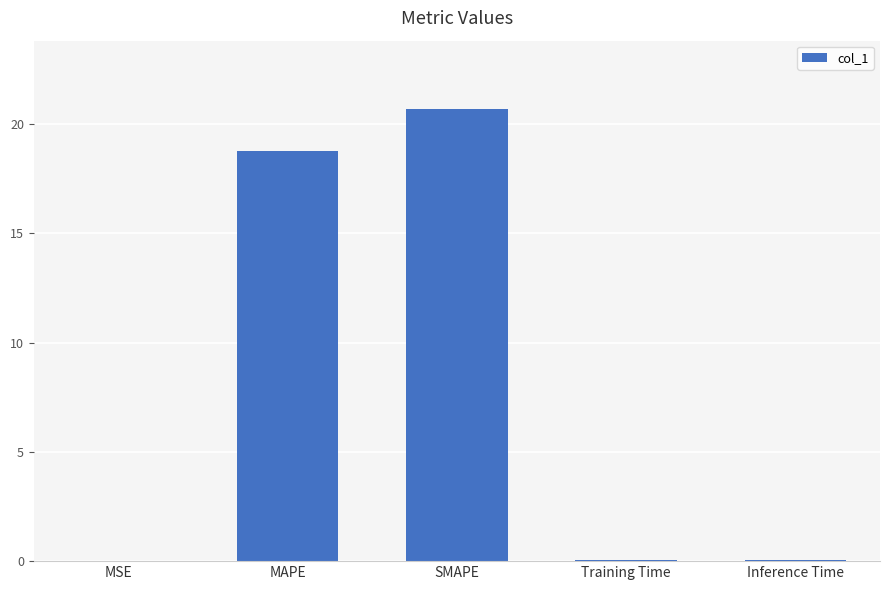

The chart shows a value of 7.6 at MAPE. True or false?

False